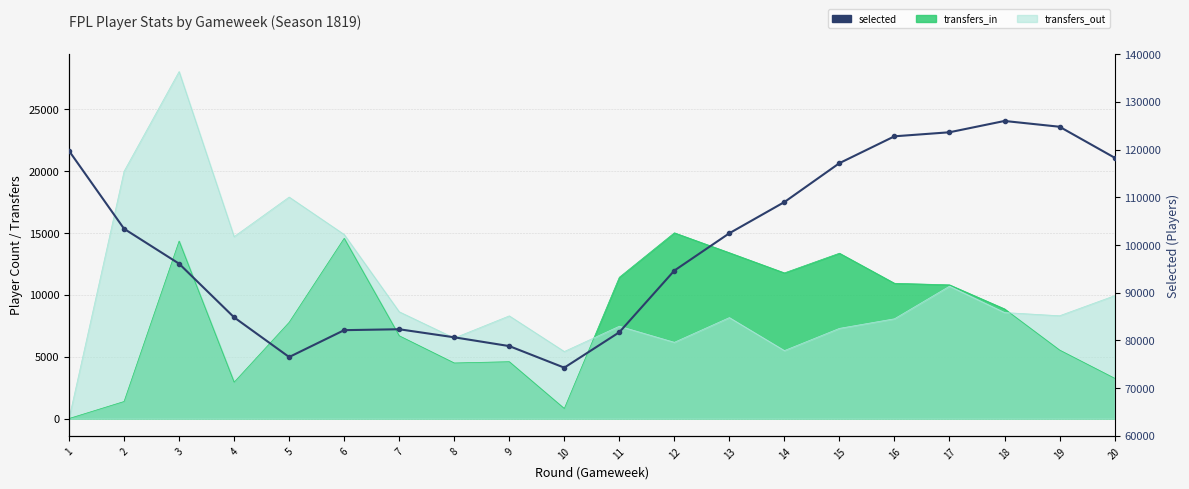

What is the value of the 13th point from the left?

102473